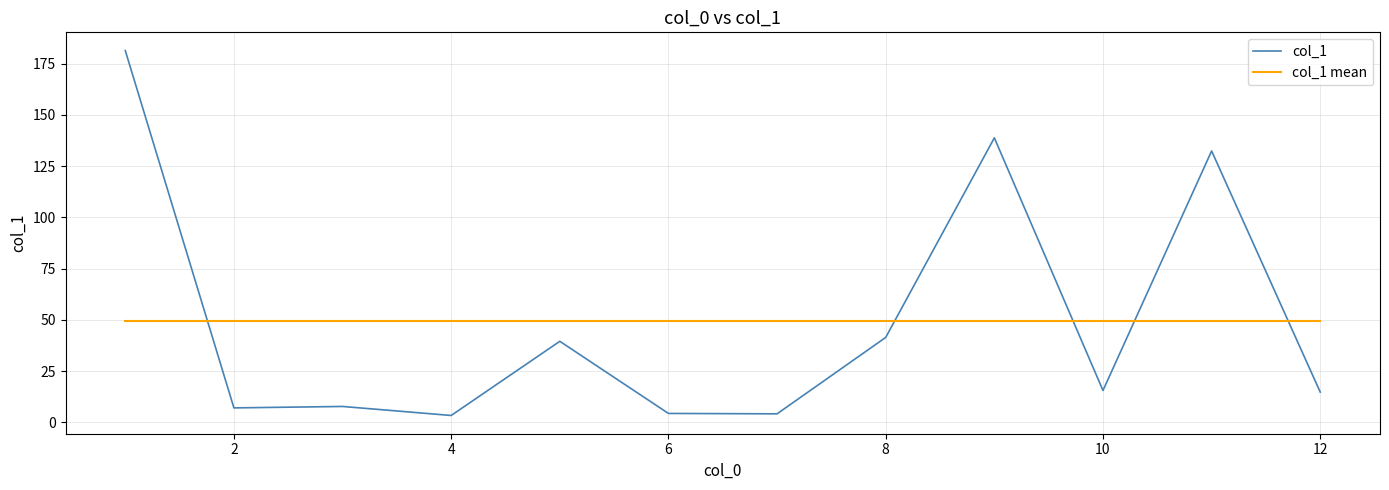

What is the minimum value for col_1 mean?

49.2